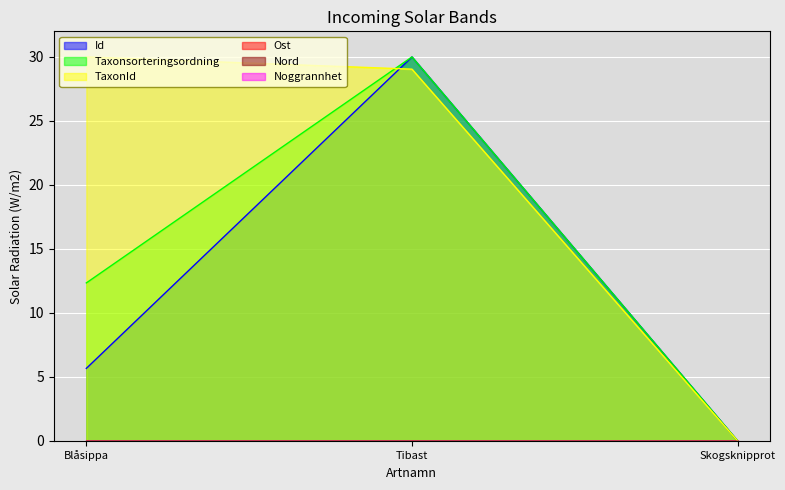

What is the value of the TaxonId point at the 2nd from the left?

29.0